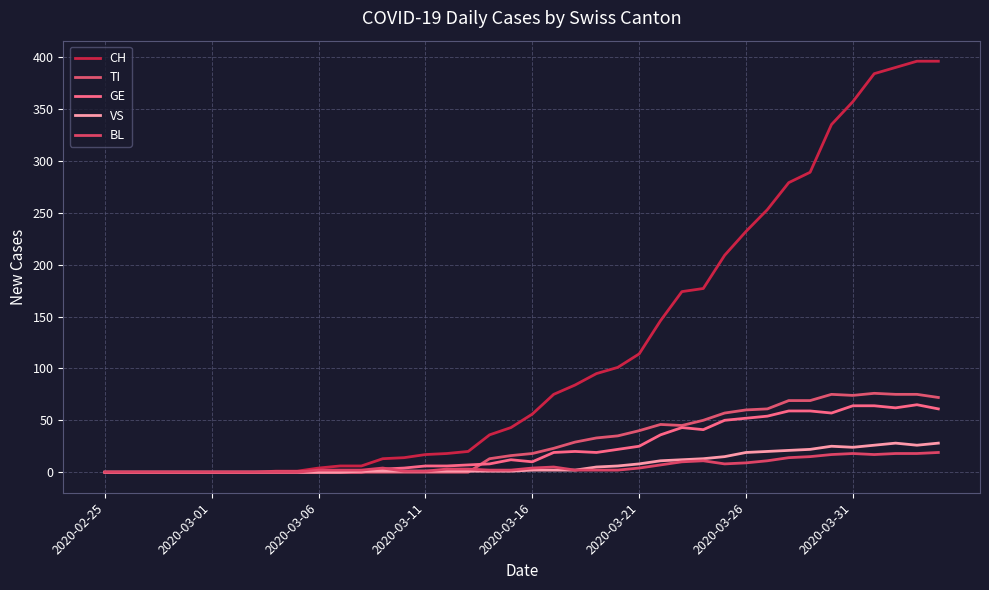

Which series has the largest total across all categories?

CH